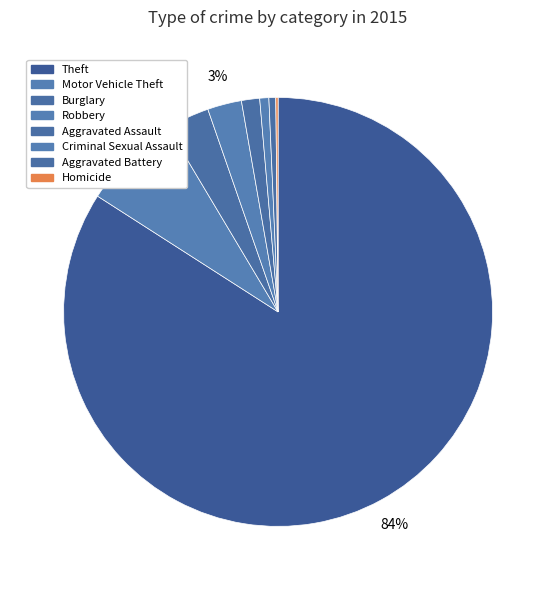

Does any single category account for the majority?

Yes